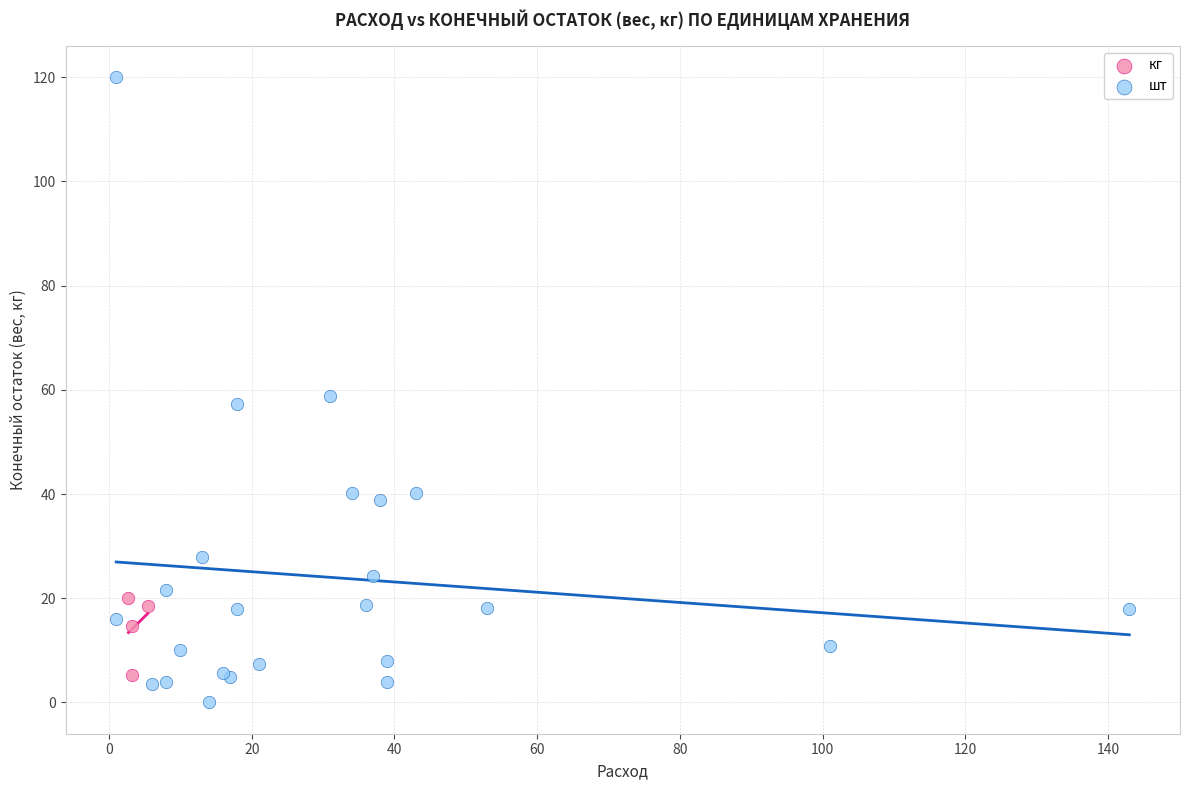

Which series reaches the minimum Y coordinate?

шт